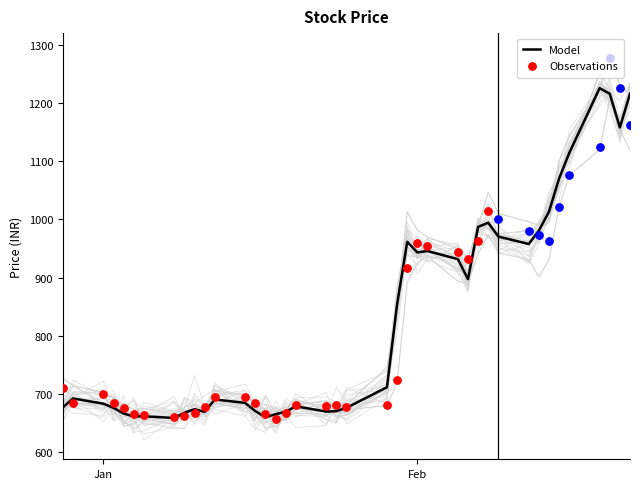

What is the total value across all series at 2024-02-02?

3799.7